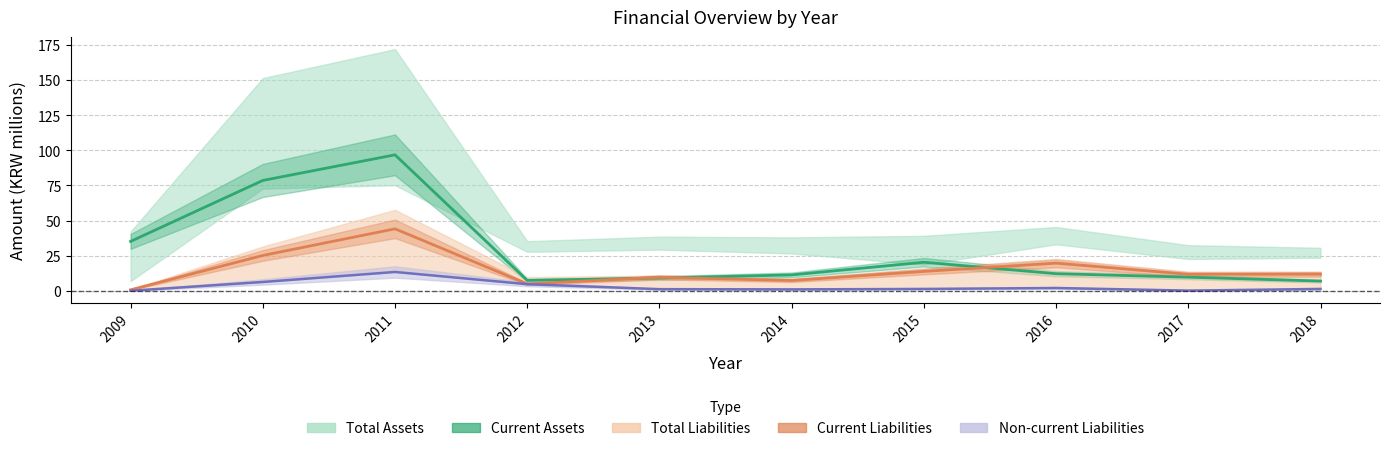

Which series ends up on top after the final intersection of Total Liabilities and Current Assets?

Total Liabilities